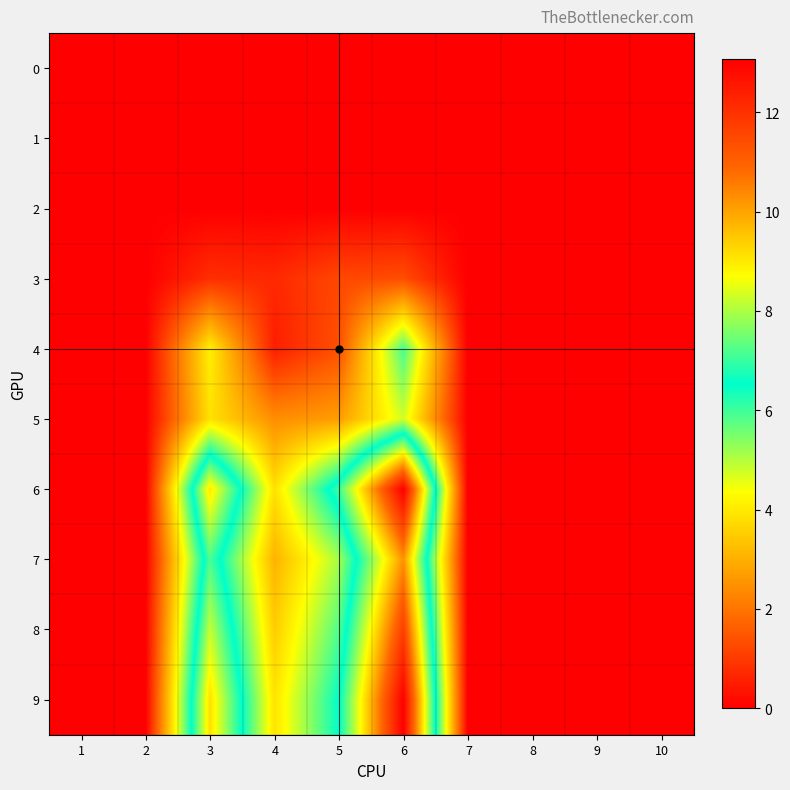

Rank the series by their maximum value, from lowest to highest.

0, 1, 2, 3, 5, 4, 7, 8, 9, 6